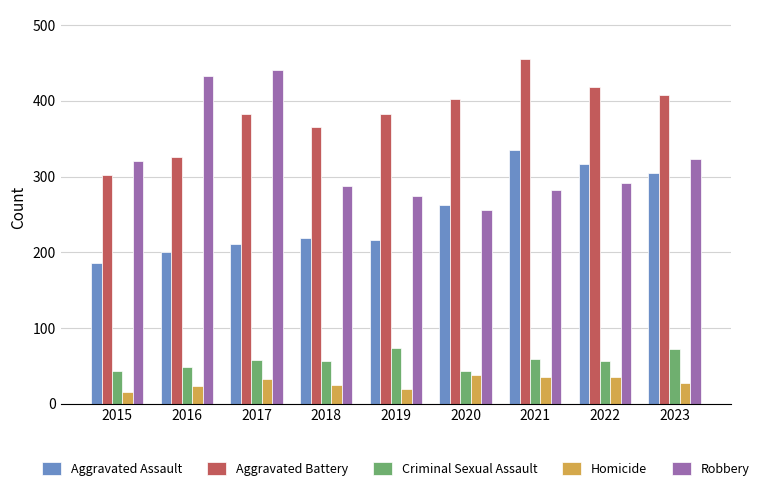

How many data points does each series have?

9